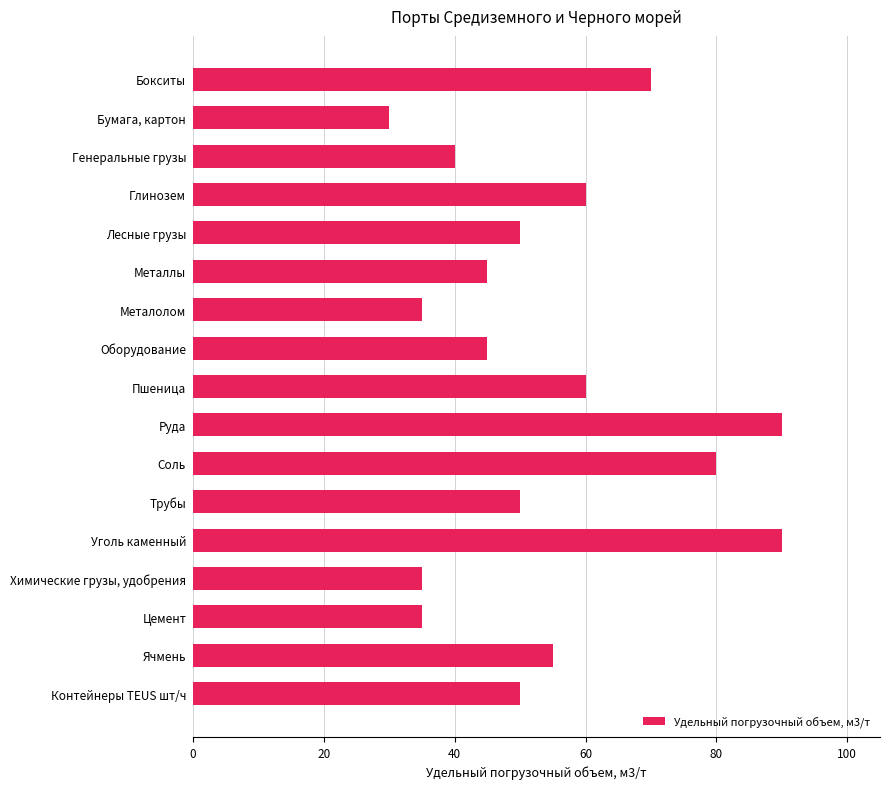

Which category has the lowest value across all series?

Бумага, картон